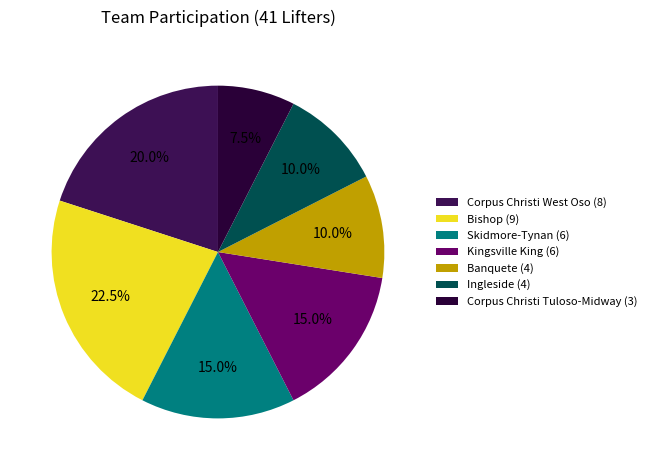

How many slices are in this pie chart?

7